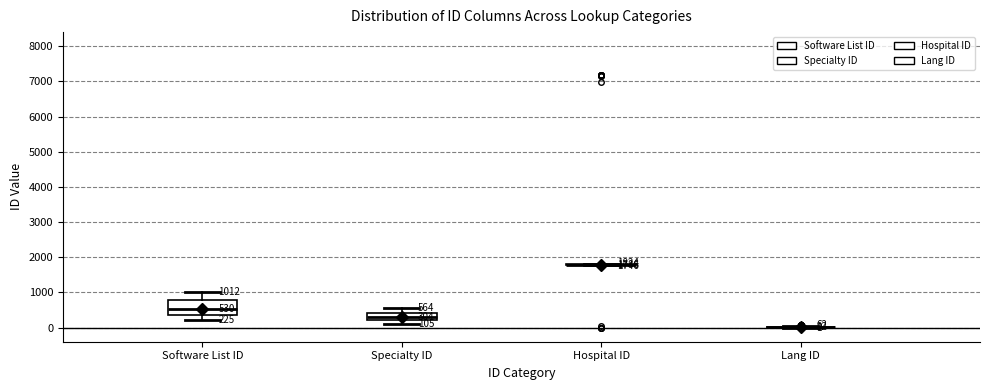

Comparing the boxes themselves (not the whiskers), which one is the tallest?

Software List ID